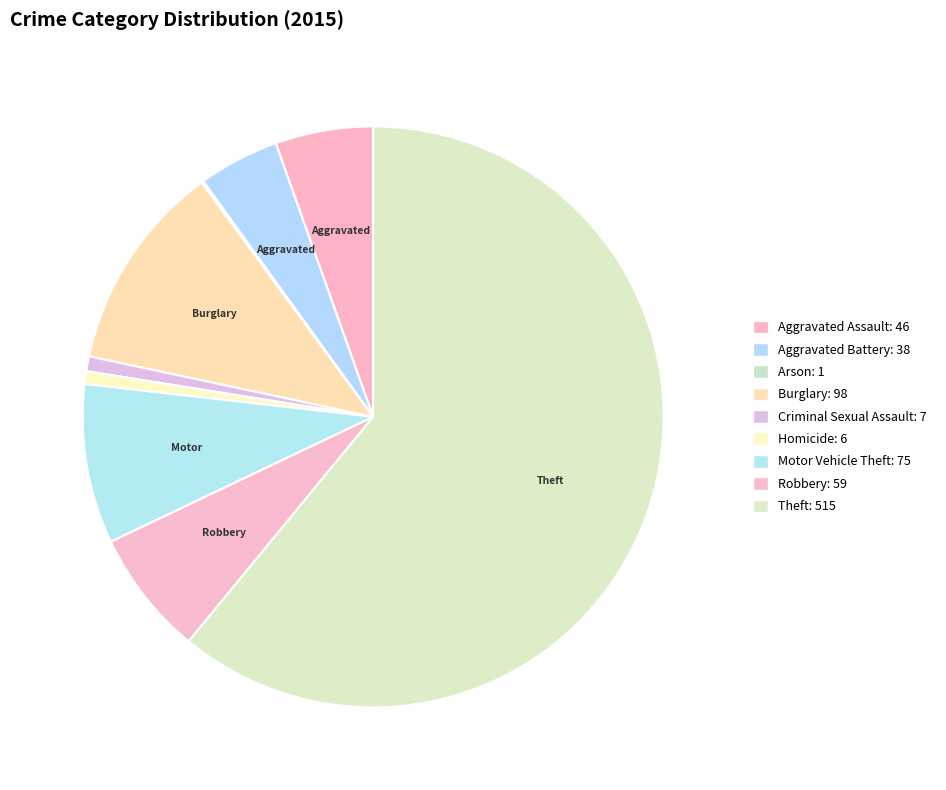

Which category has the smallest portion of the pie?

Arson